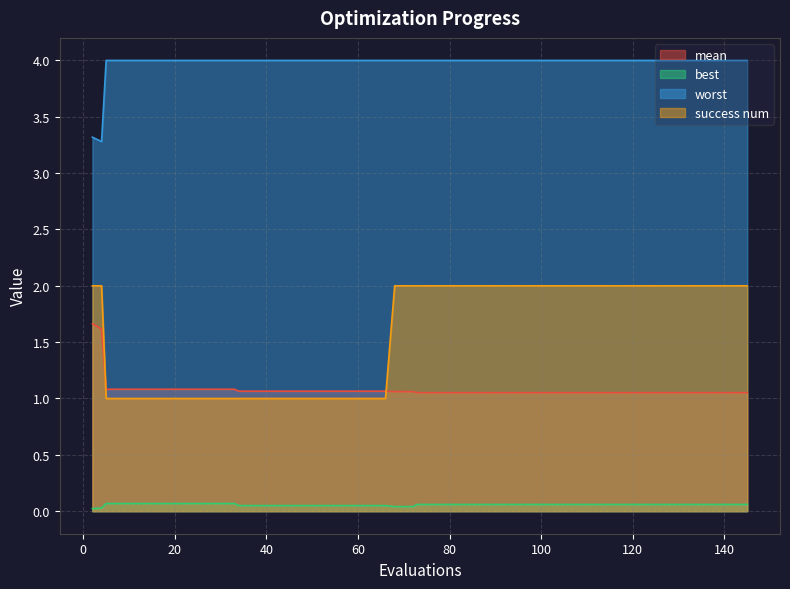

Is the value of worst at 73 greater than the value of success num at 9?

Yes